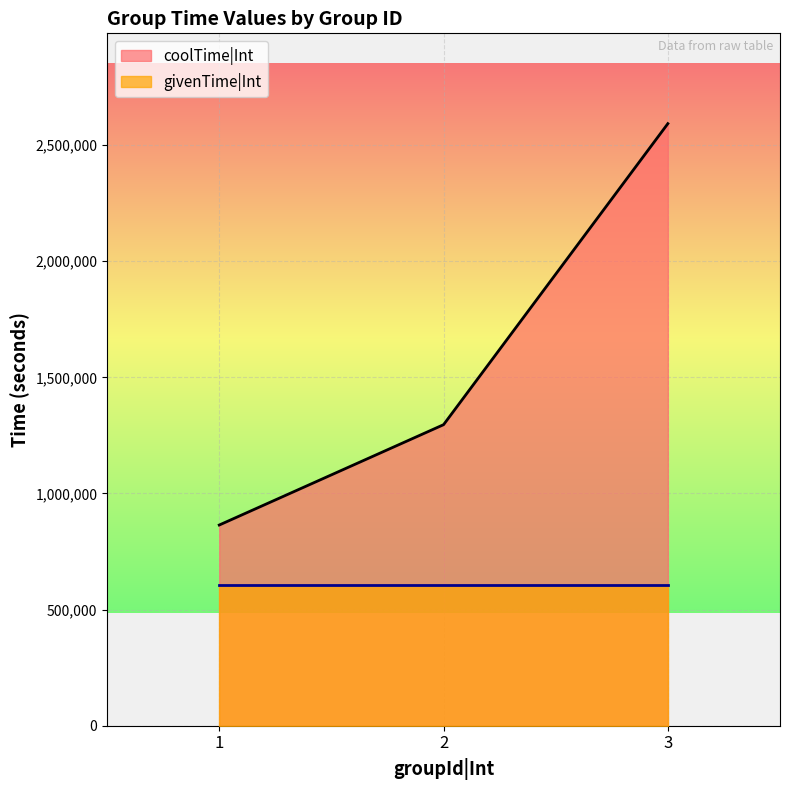

What is the difference between the maximum and second lowest values?

1296000